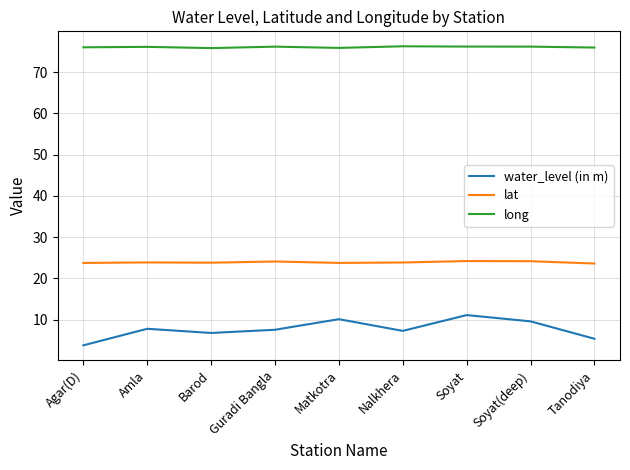

In lat, how many points are lower than both neighbors (excluding endpoints)?

2